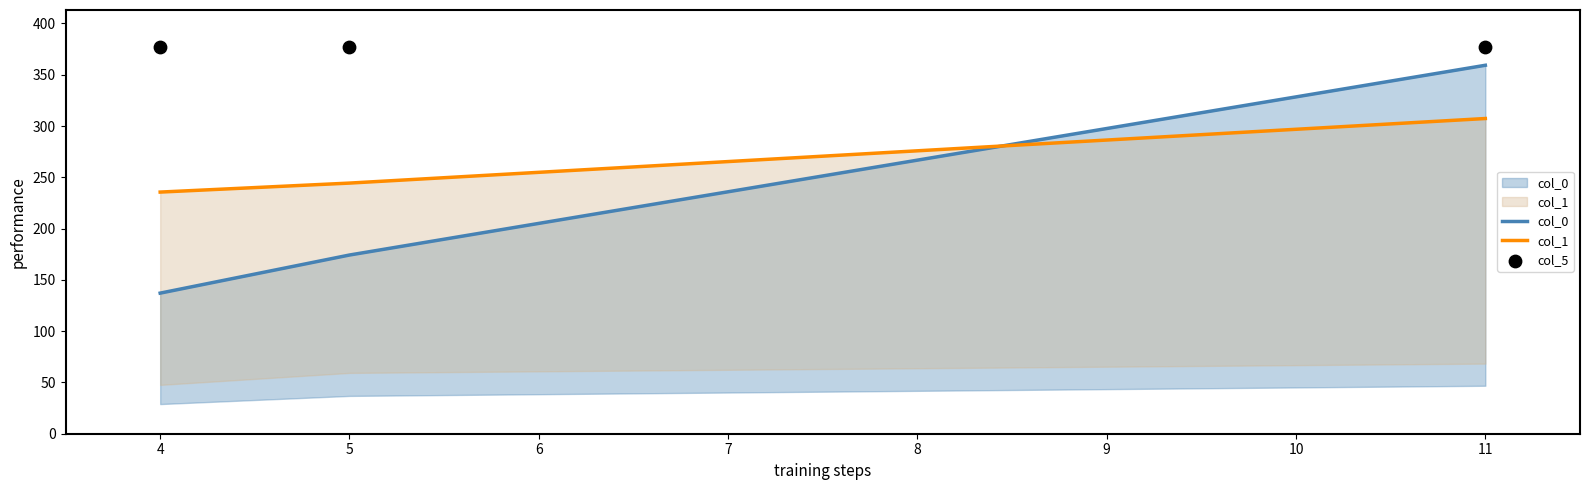

What are all the series names shown in the legend?

col_0, col_1, col_5